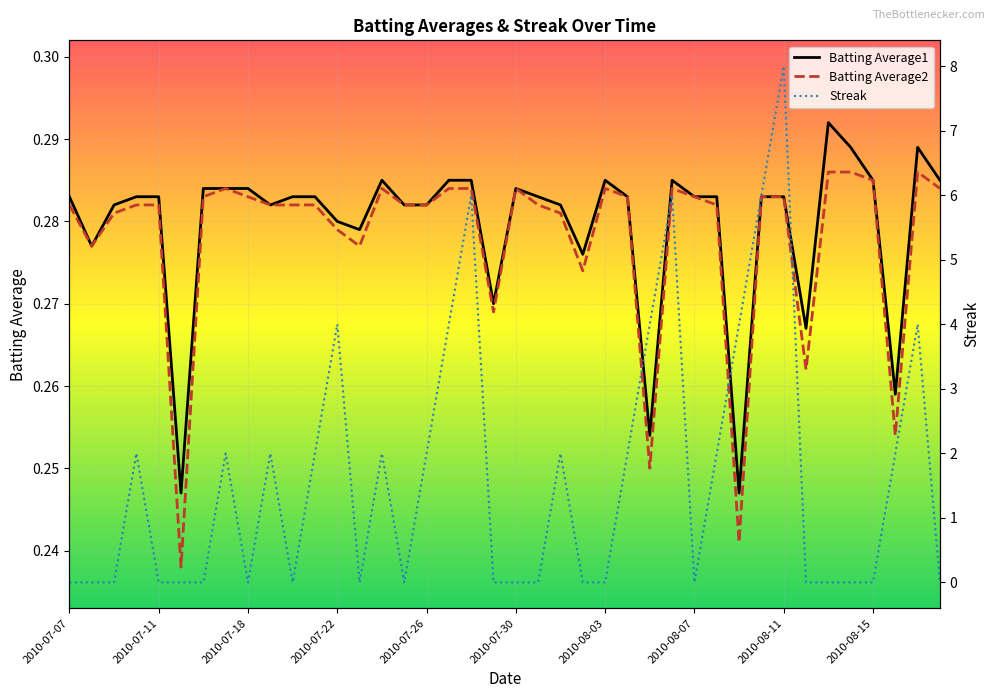

How many distinct data groups are displayed?

3